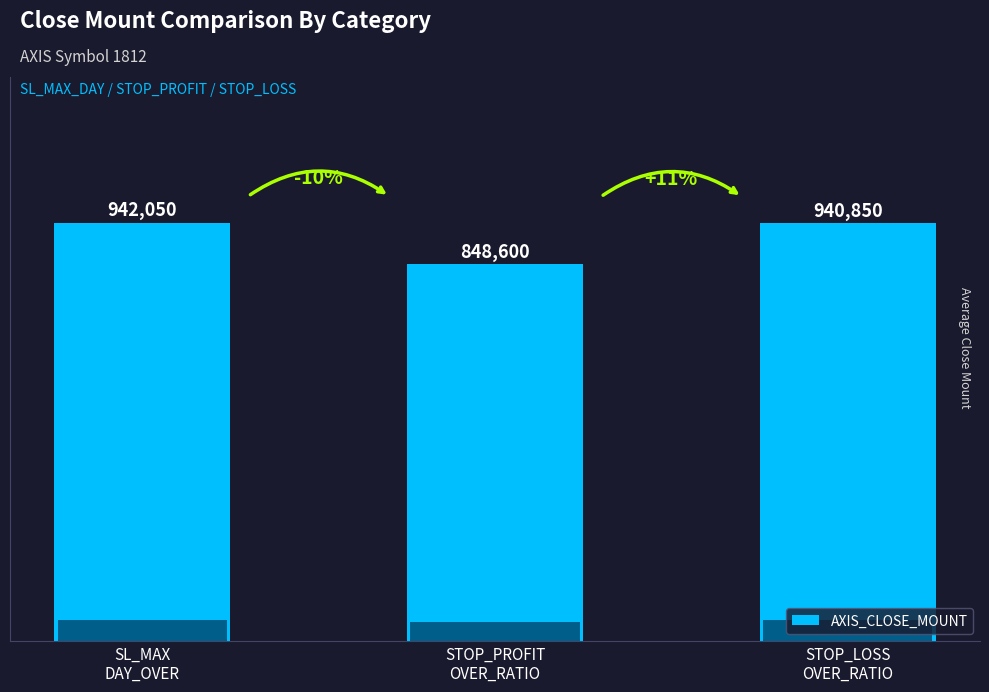

What is the minimum value shown in the chart?

848600